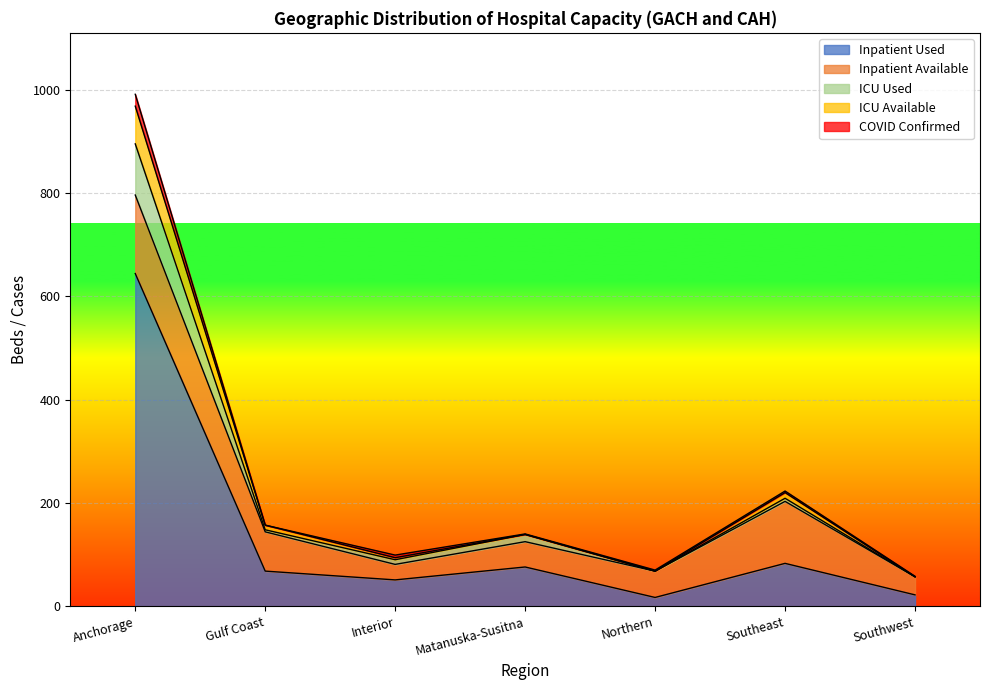

At which category is the sum across all series the highest?

Anchorage